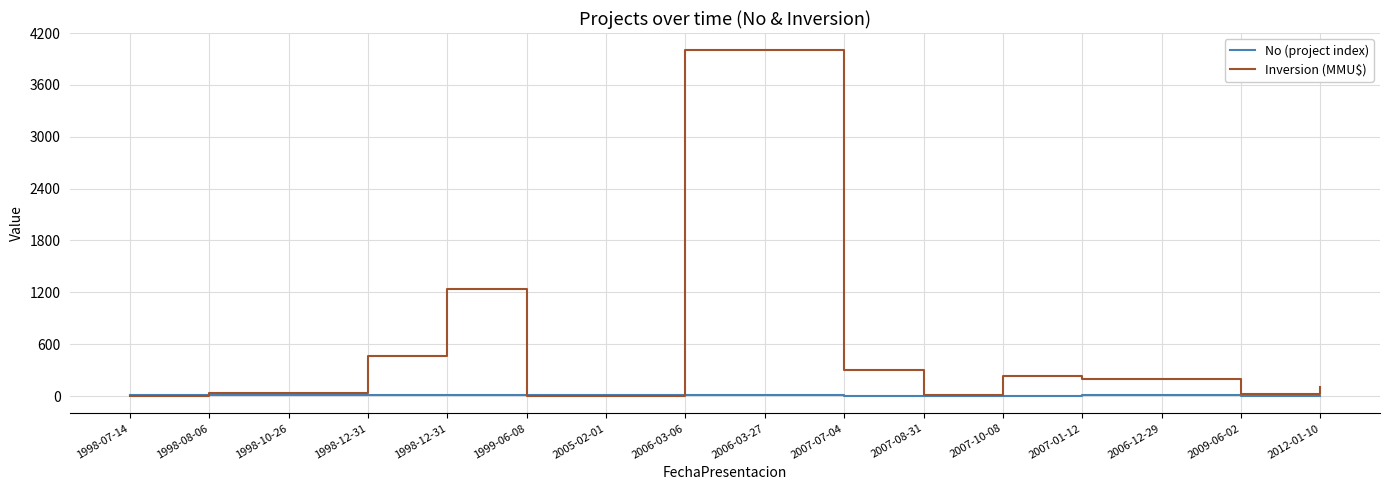

Does the chart display data point markers on the line(s)?

No